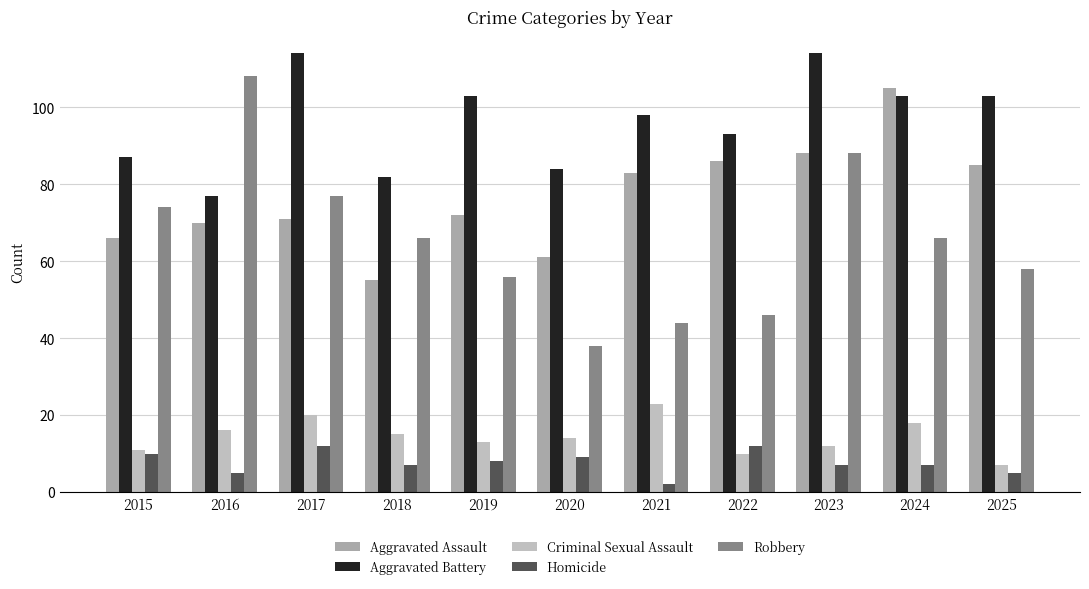

What is the greatest value displayed?

114